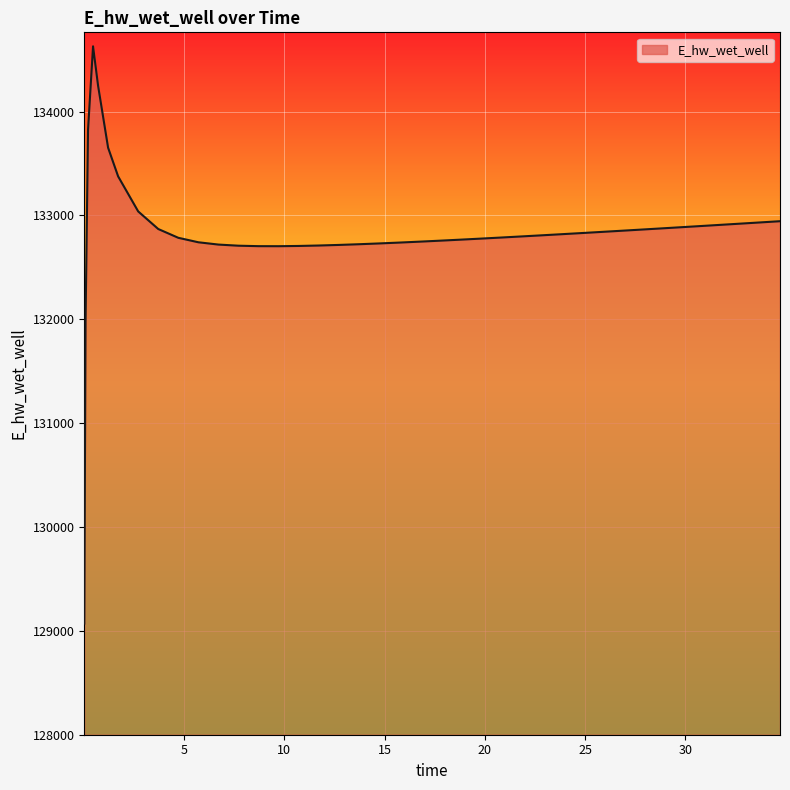

What is the greatest value displayed?

134628.0